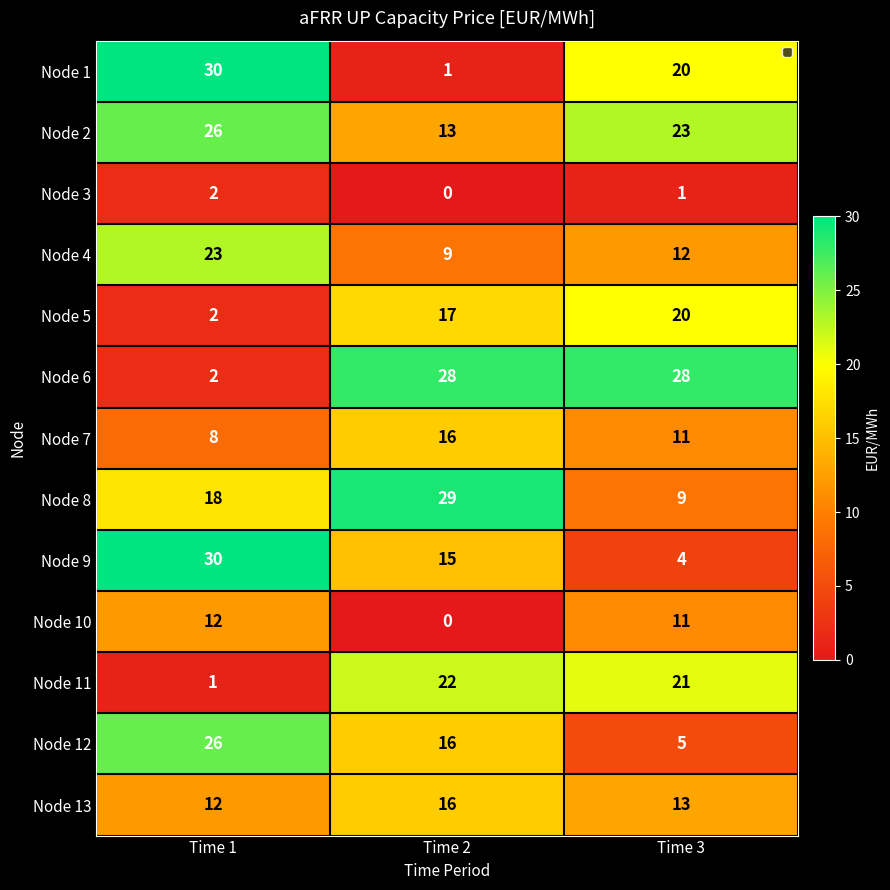

What is the difference between the Node 10 values at Time 3 and Time 2?

11